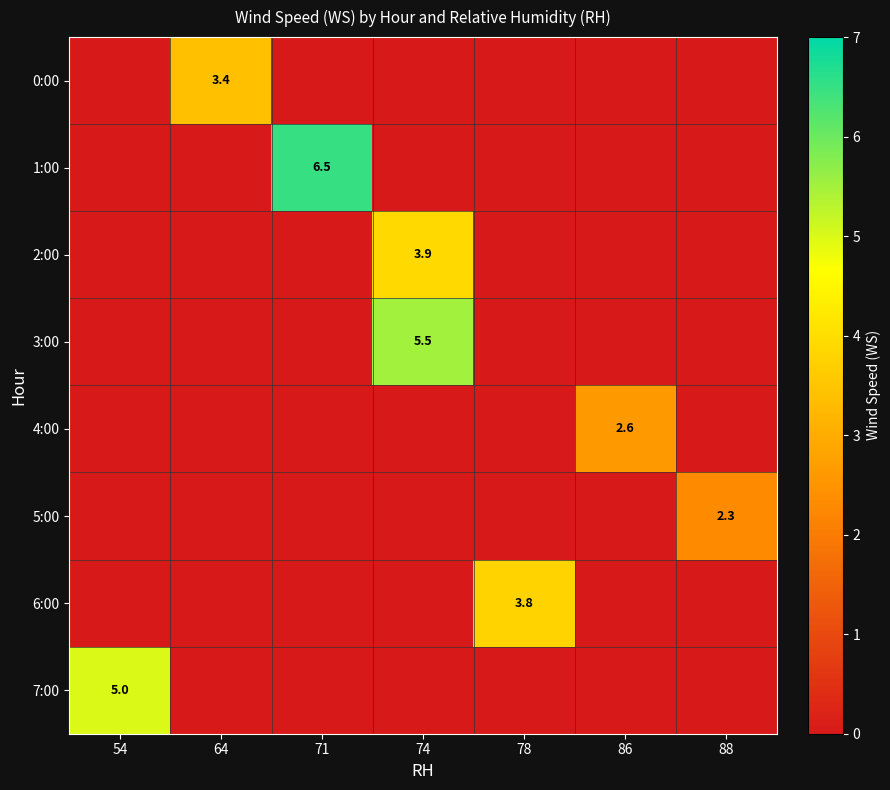

Which label corresponds to the largest value in the chart?

71